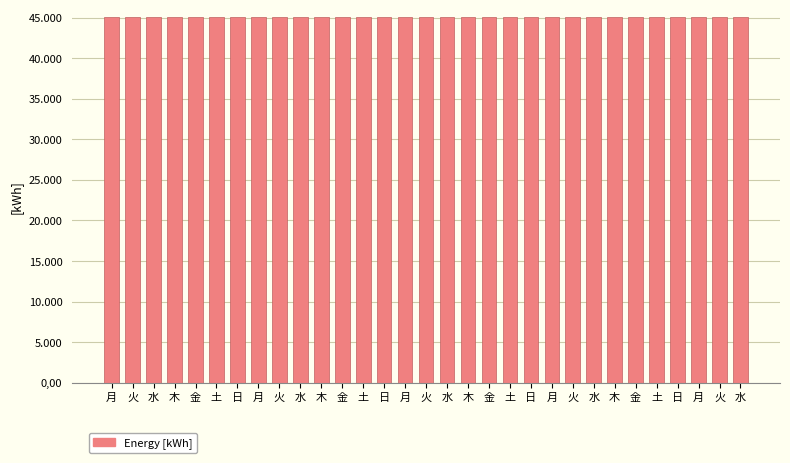

What is the difference between the maximum and second lowest values?

29